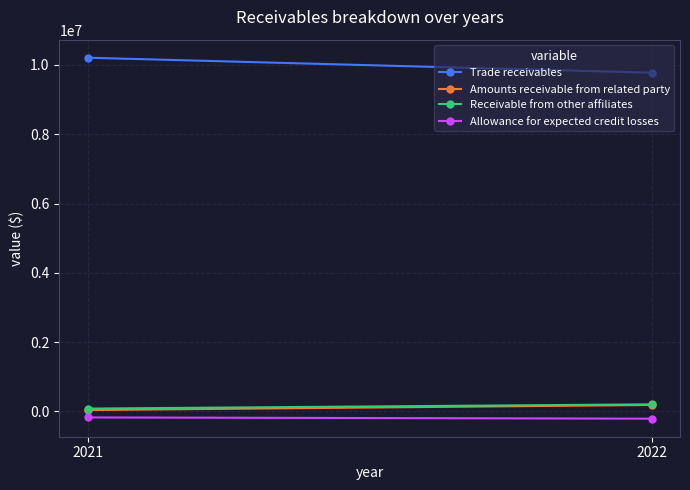

At which category is the sum across all series the highest?

2021